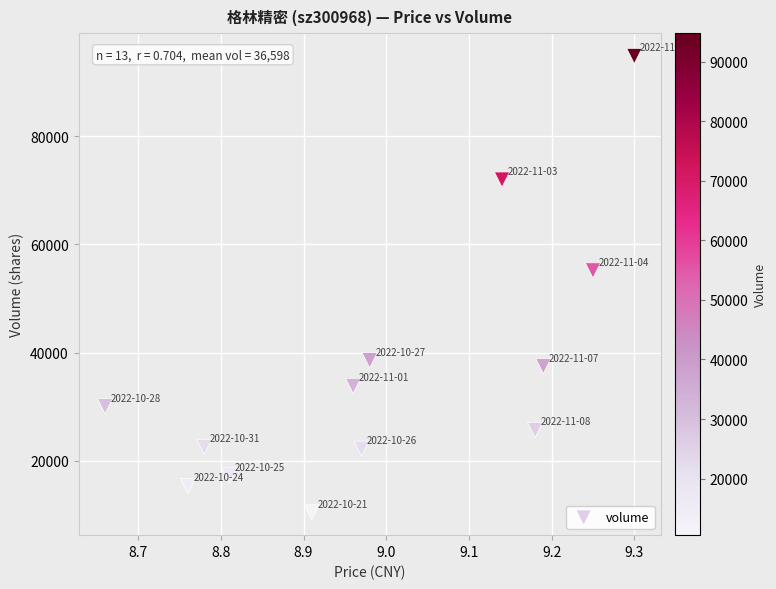

What Y value in the scatter plot is closest to 52655?

55196